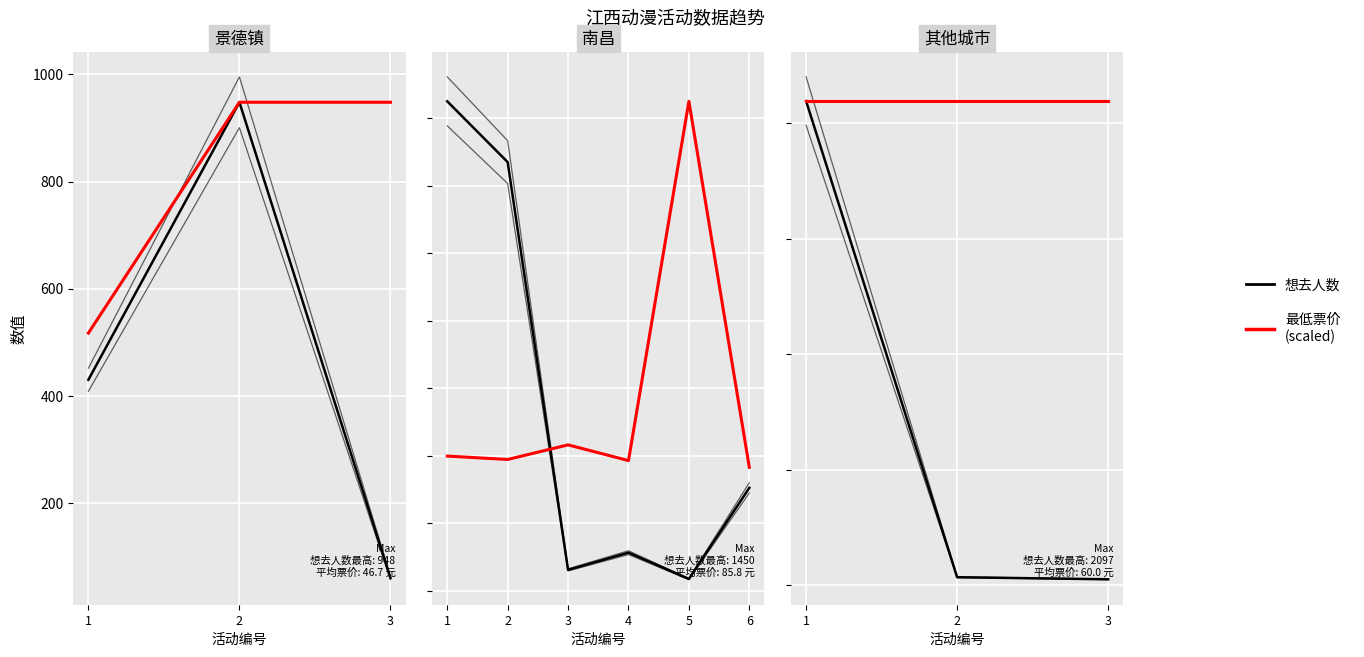

Which category has the highest value in the 最低票价(scaled) series?

1